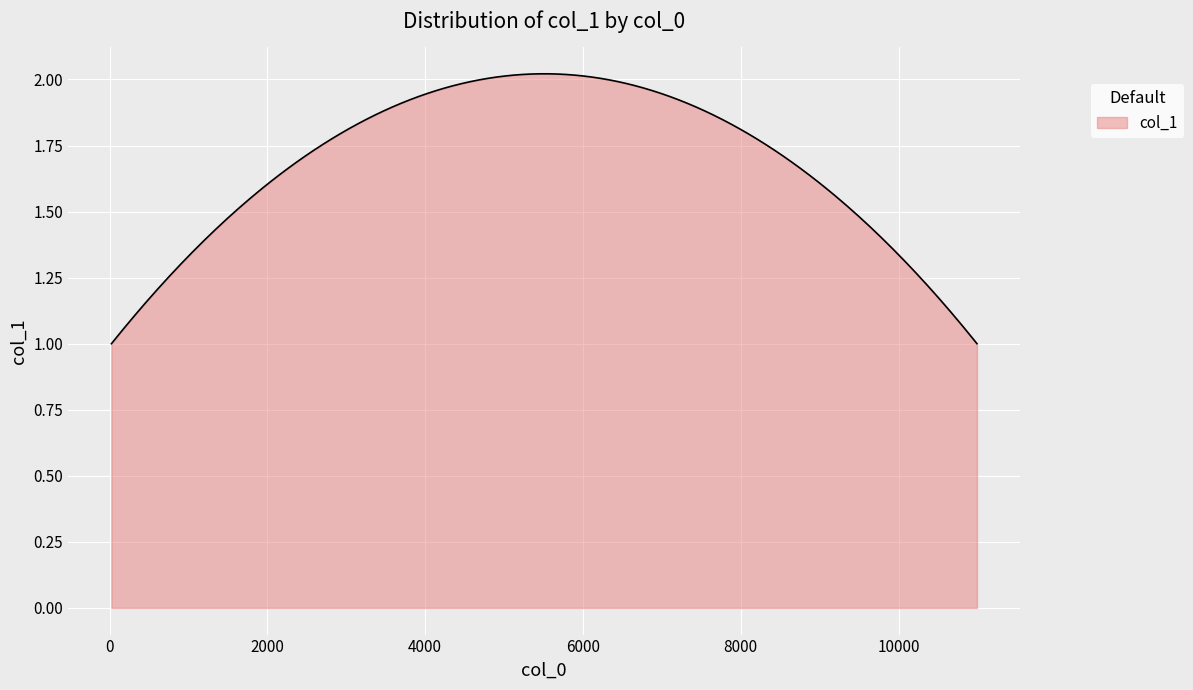

What is the sum of all values?

503.6